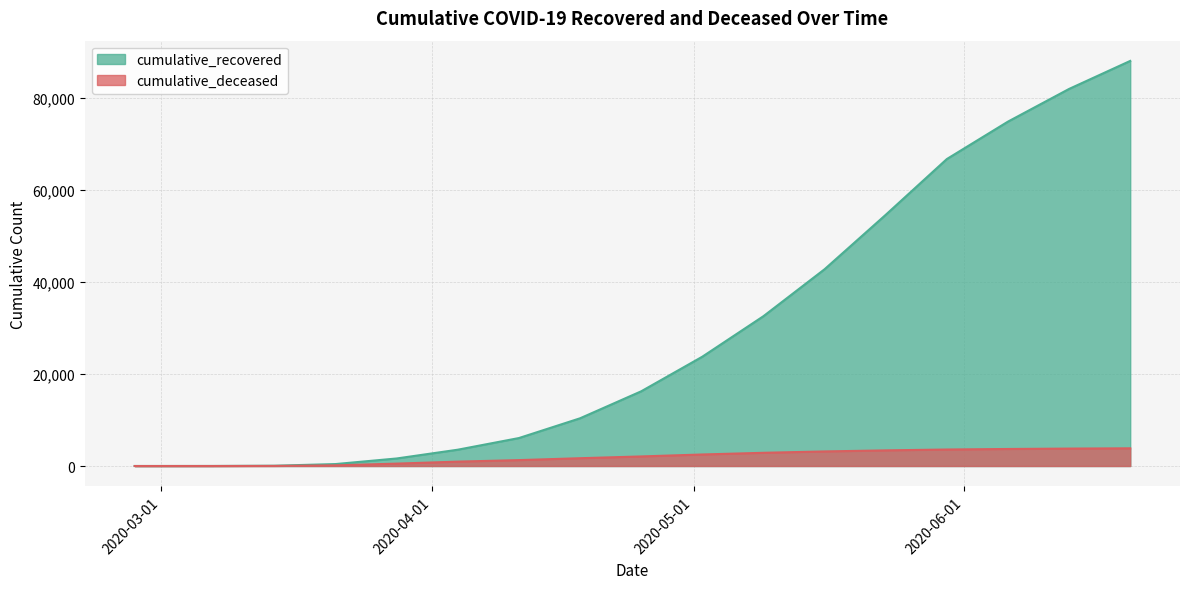

True or false: cumulative_recovered has more than 1 interior local peaks.

False